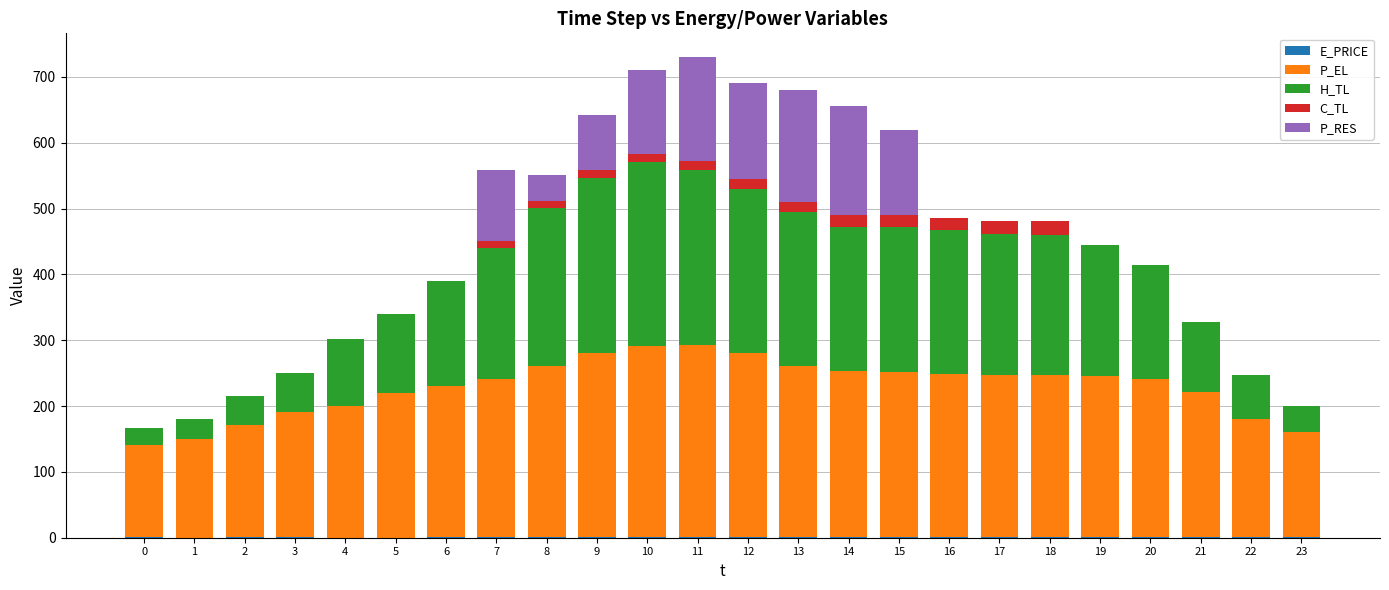

How many series are shown in this chart?

5